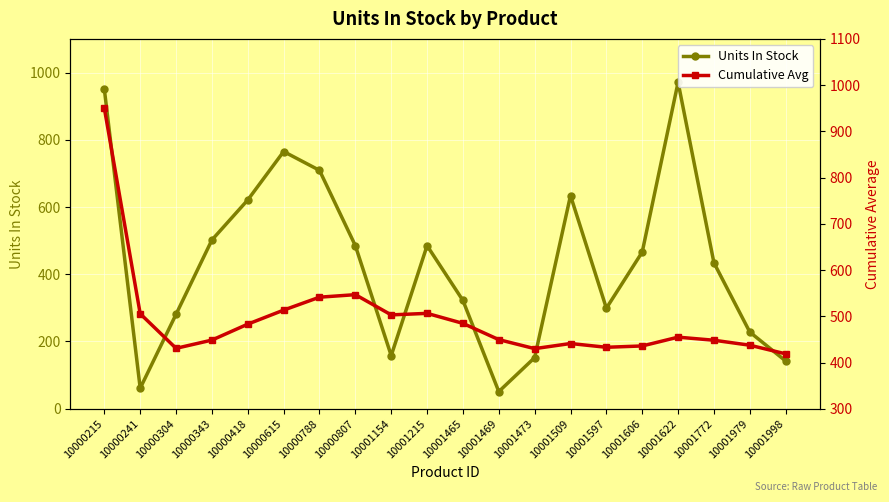

What is the difference between the maximum and minimum values in the Units In Stock series?

920.0